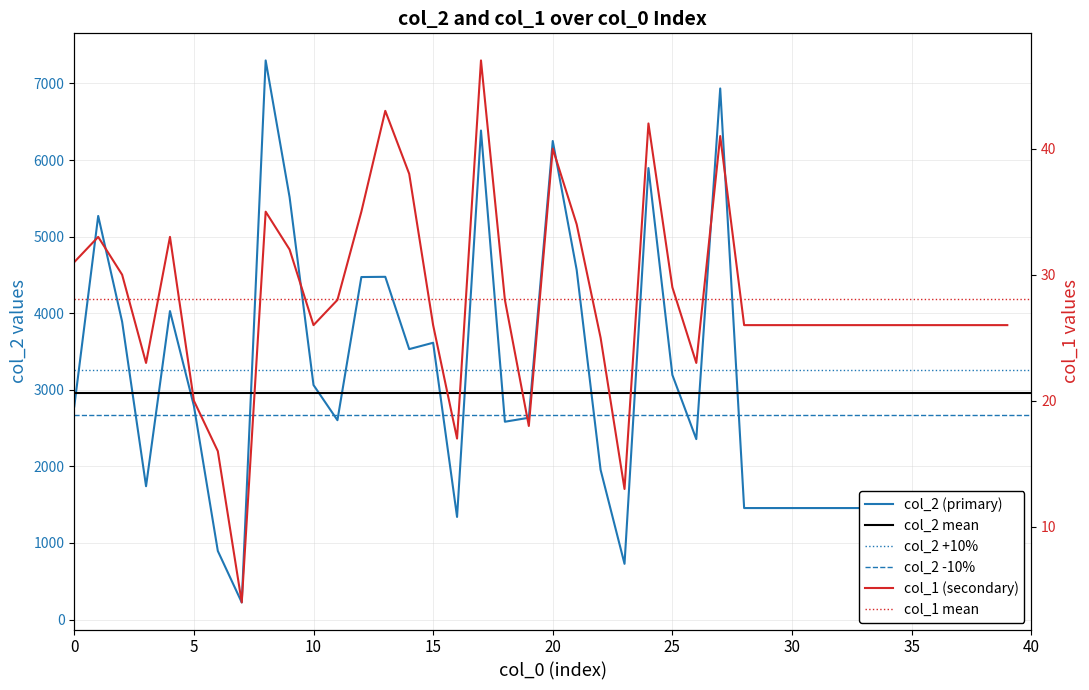

What is the label of the 6th point from the left?

5